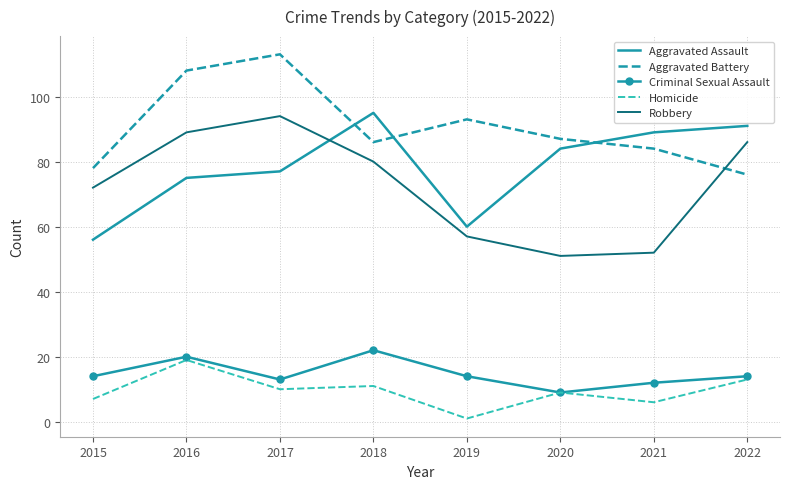

What is the greatest value displayed?

113